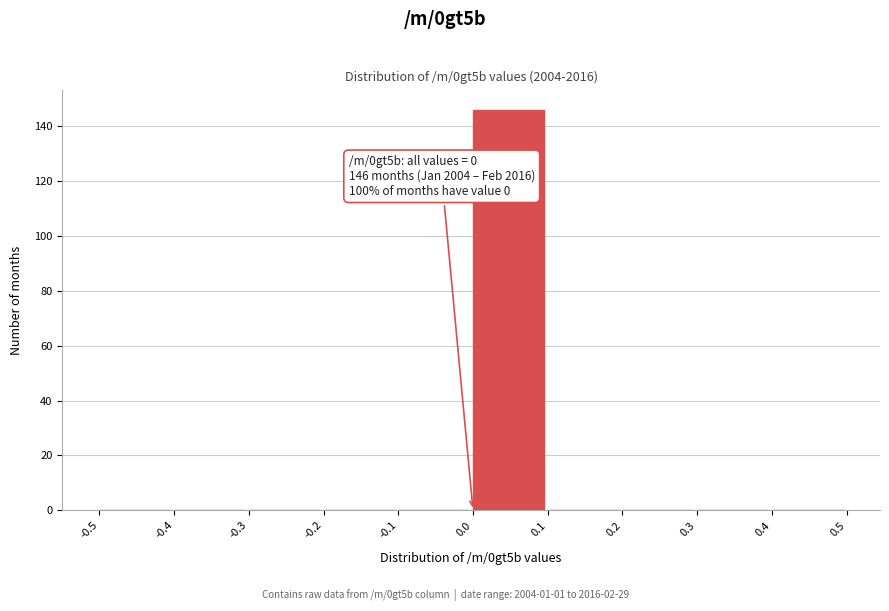

Which range on the x-axis has the tallest bar?

0.0 to 0.1